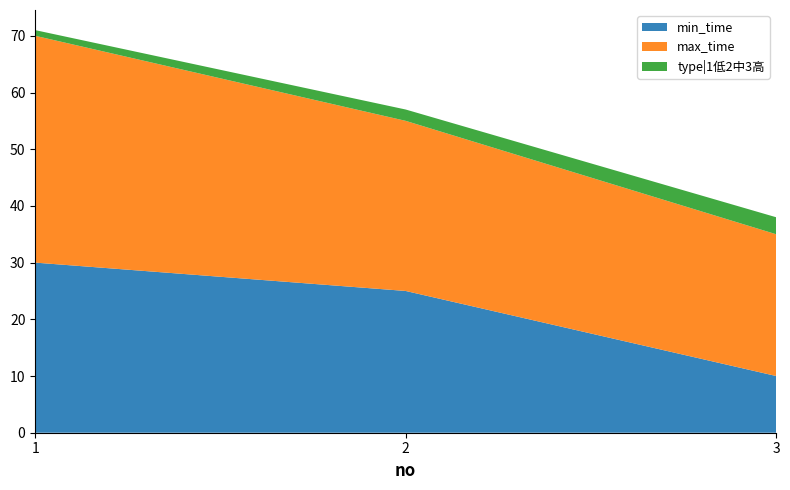

Reading left to right, transcribe all the data shown in this chart.

min_time: 1=30	2=25	3=10
max_time: 1=40	2=30	3=25
type|1低2中3高: 1=1	2=2	3=3